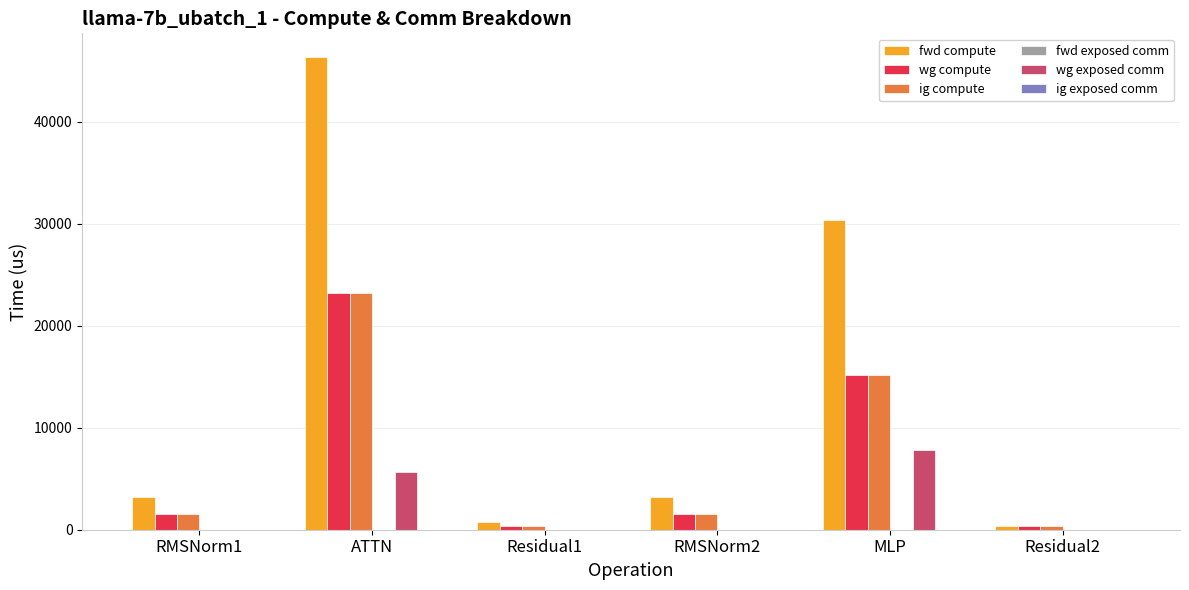

What is the difference between the wg compute values at RMSNorm1 and Residual1?

1212.1